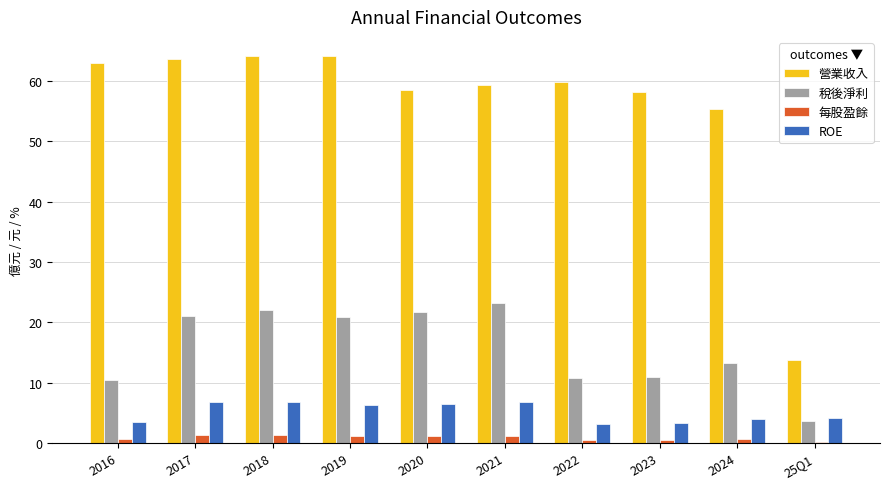

Are the bars horizontal?

No